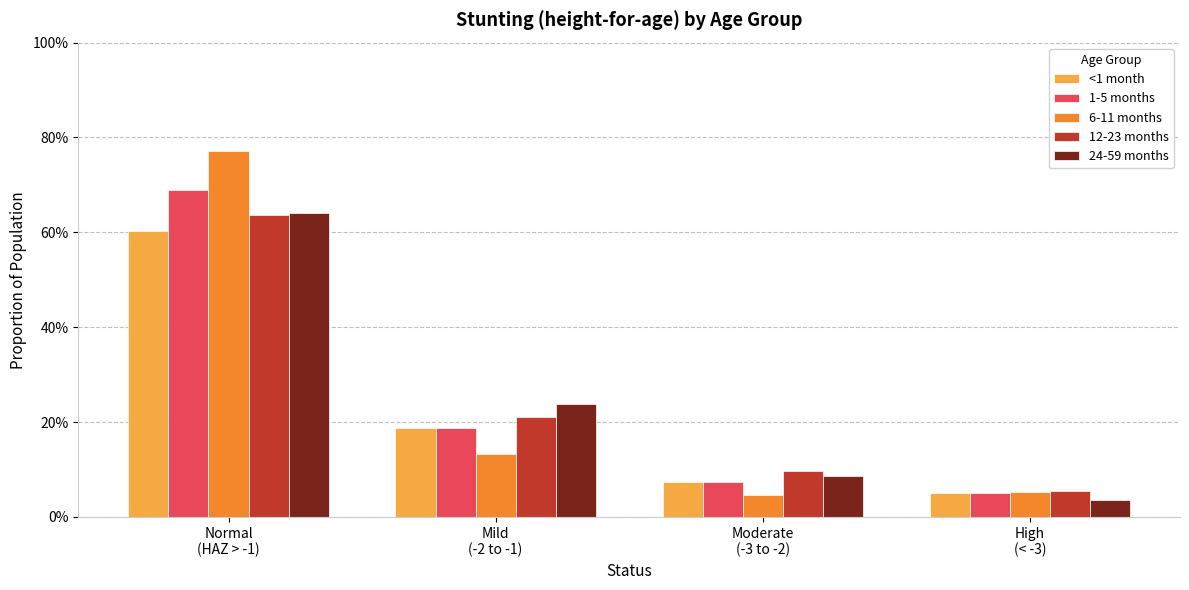

What is the spread (max minus min) of values at Mild
(-2 to -1)?

0.1